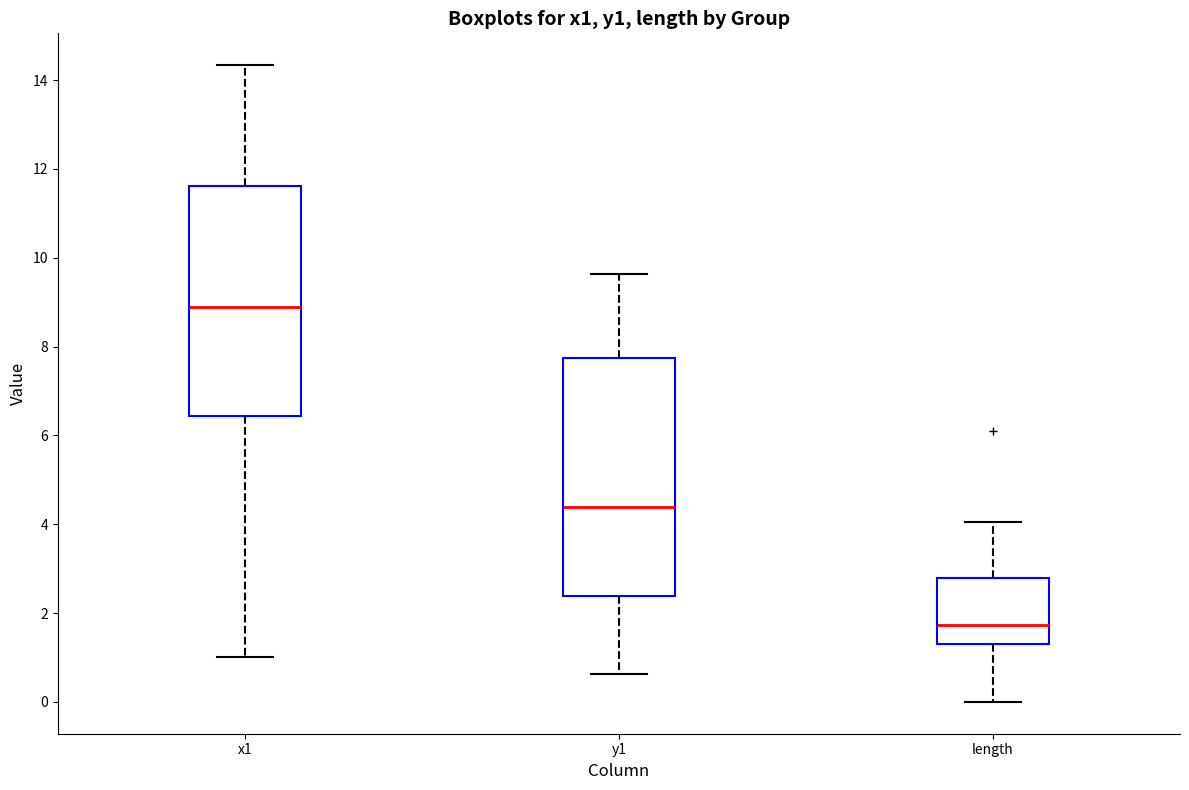

Which box's median line is the lowest?

length